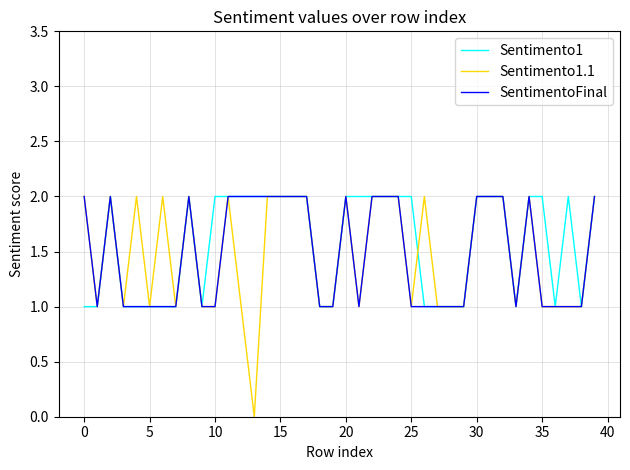

How many values in the Sentimento1 series are below 2?

17